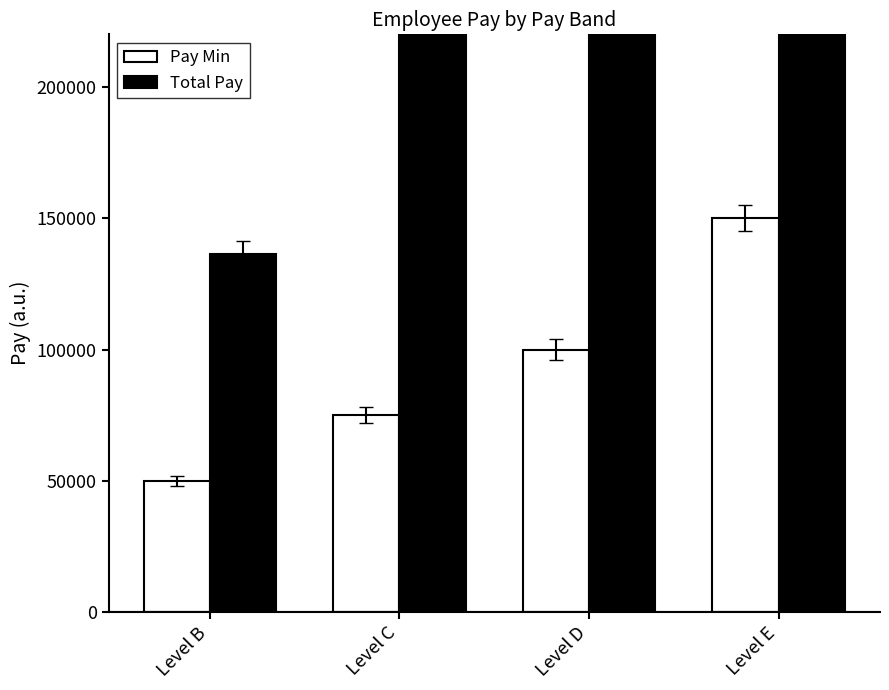

Reading right to left, list all the values displayed in this chart.

Pay Min: 150000	100000	75000	50000
Total Pay: 358138	799327	259847	136235